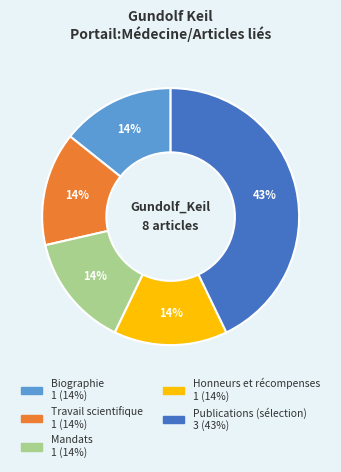

To the nearest percent, what percentage of the pie is Travail scientifique?

14%